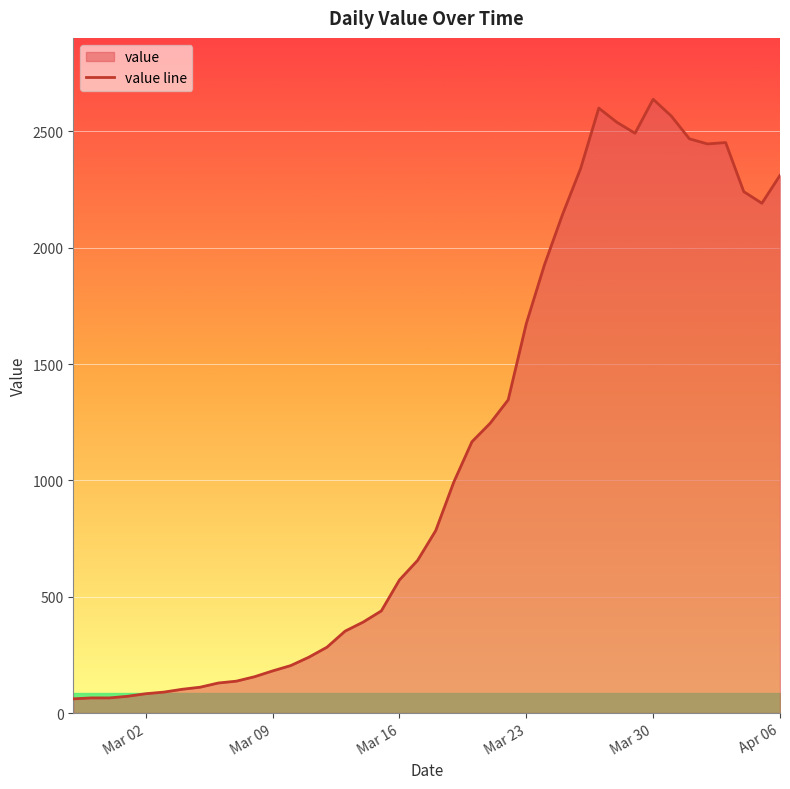

How many categories are shown in the chart?

40